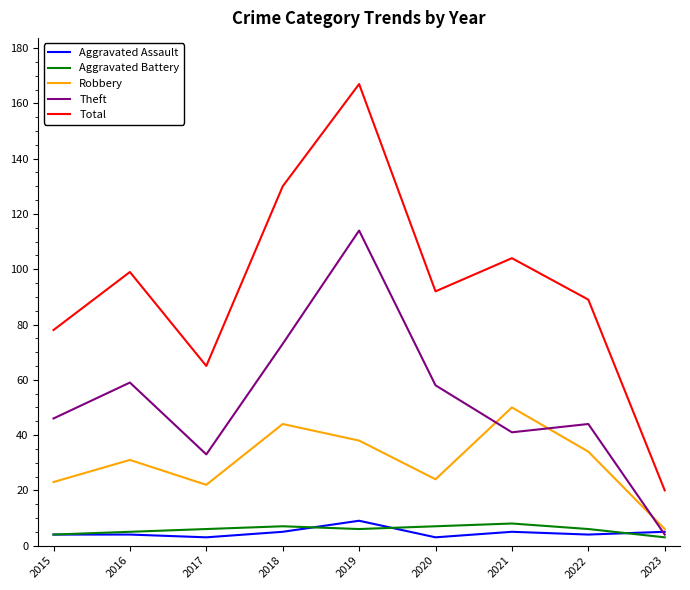

What is the difference between the highest and lowest values at 2018?

125